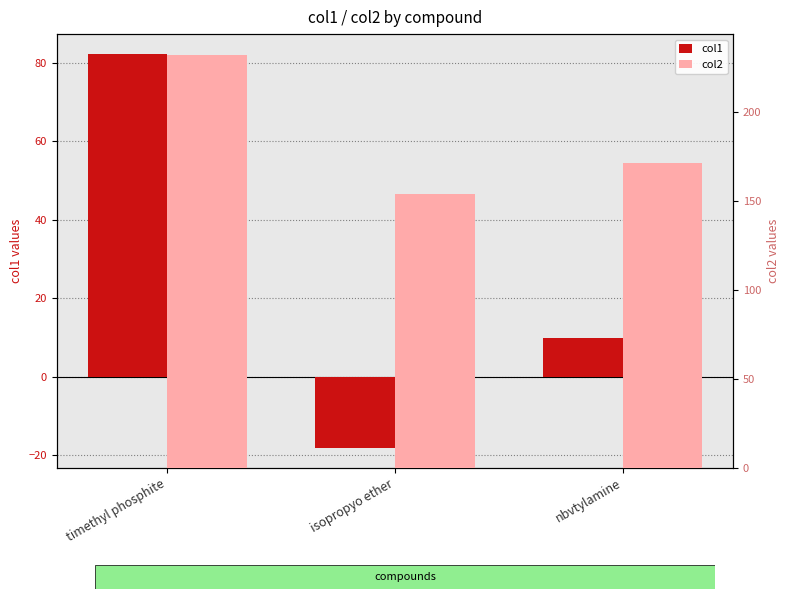

Reading left to right, list all the values displayed in this chart.

col1: timethyl phosphite=82.3	isopropyo ether=-18.2	nbvtylamine=9.9
col2: timethyl phosphite=232.0	isopropyo ether=153.5	nbvtylamine=171.3